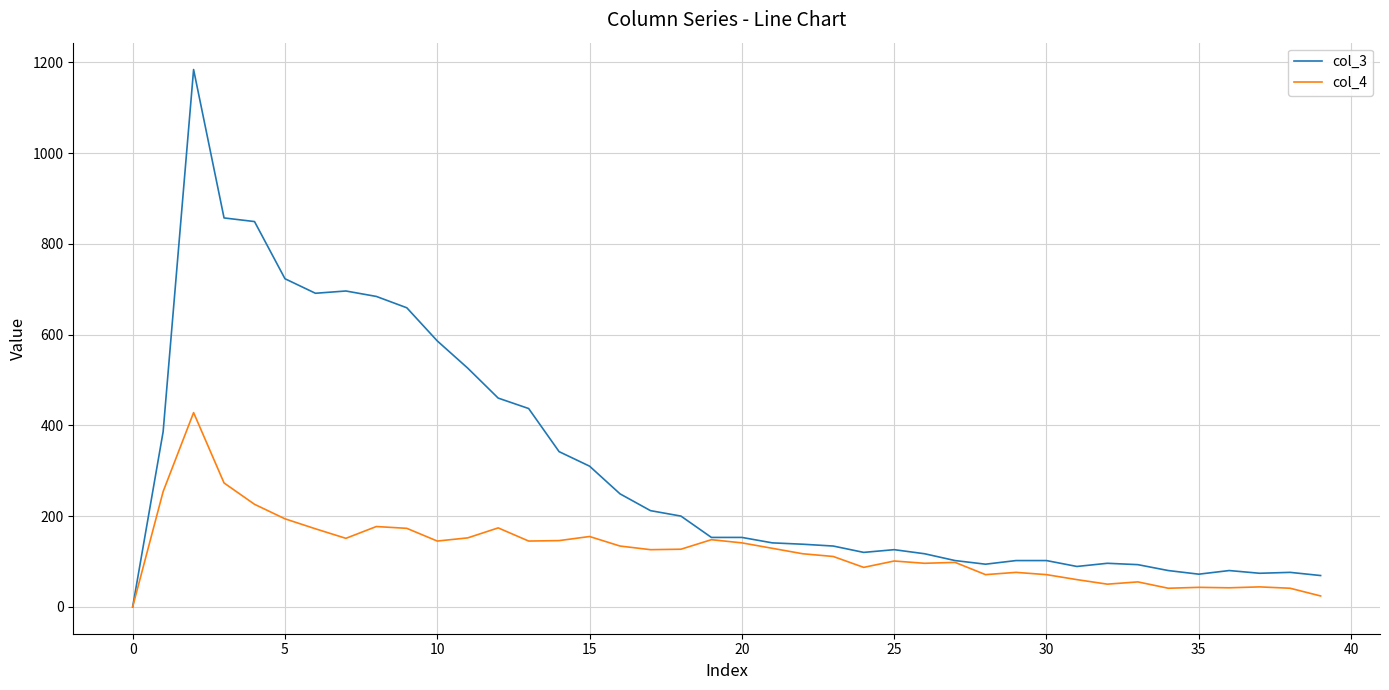

Which series has the widest spread of values?

col_3